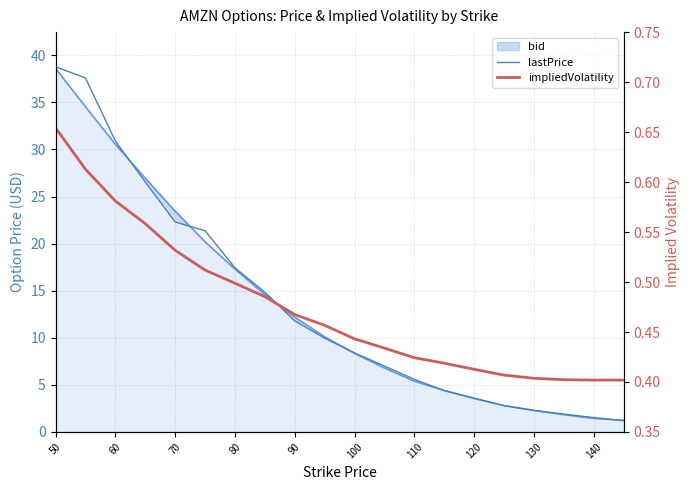

What is the difference between the maximum and minimum values in the lastPrice series?

37.6